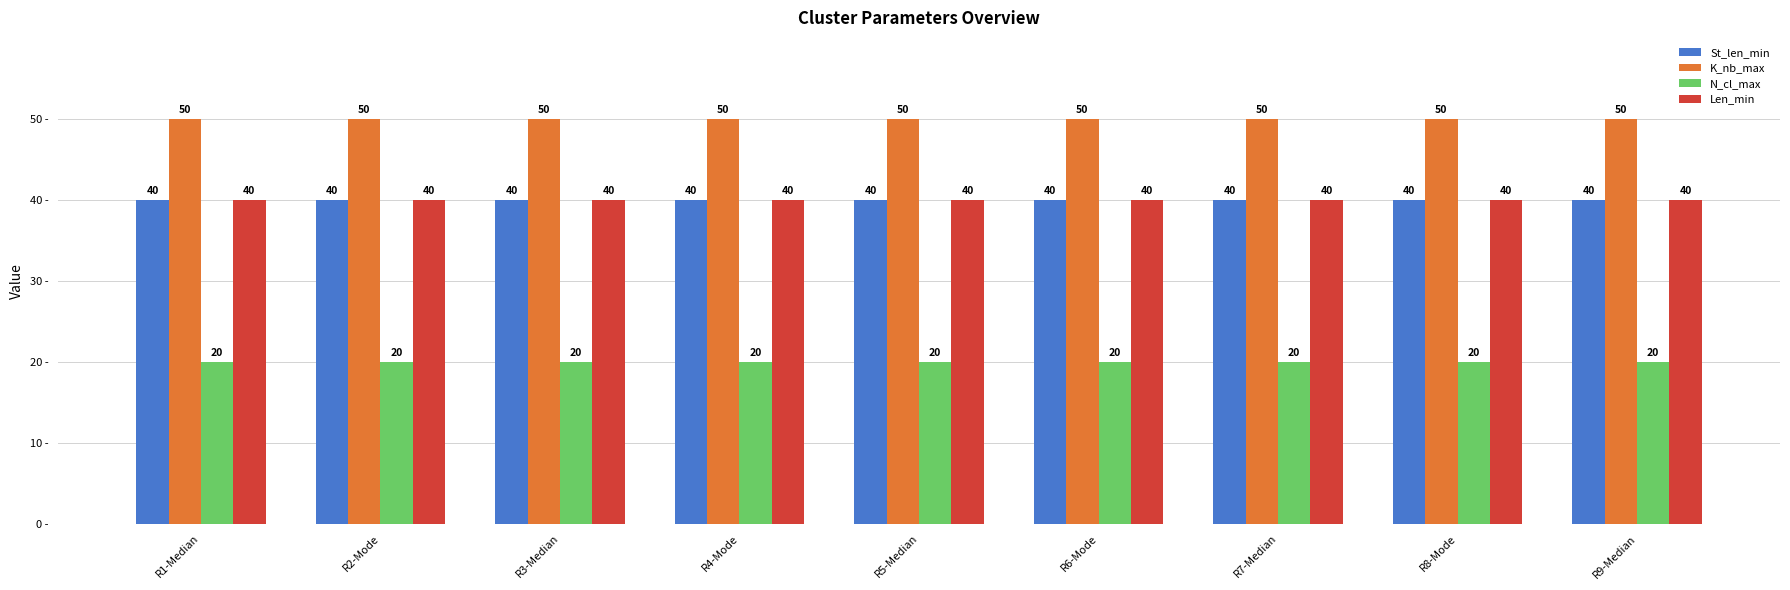

What is the spread (max minus min) of values at R1-Median?

30